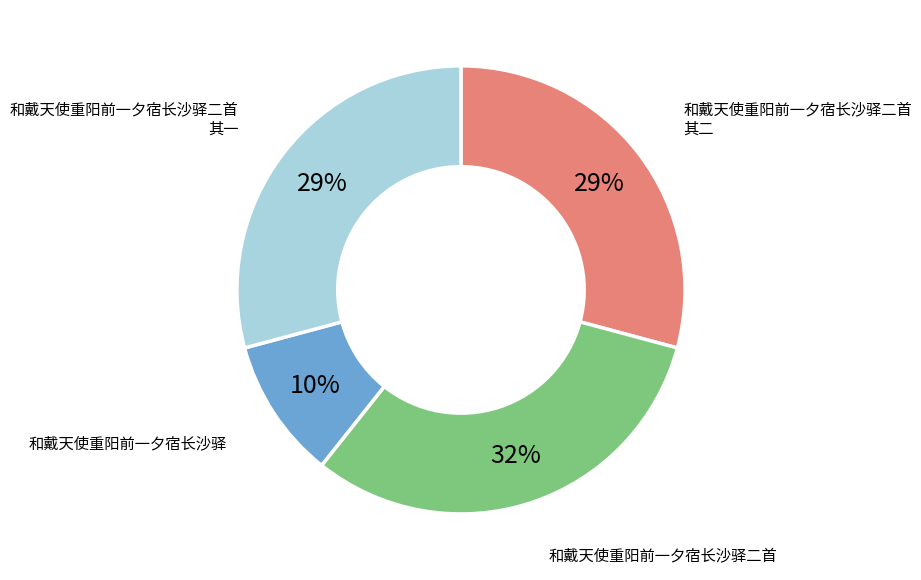

Approximately how many times larger is the value at 和戴天使重阳前一夕宿长沙驿 compared to 和戴天使重阳前一夕宿长沙驿二首 其二?

0.3